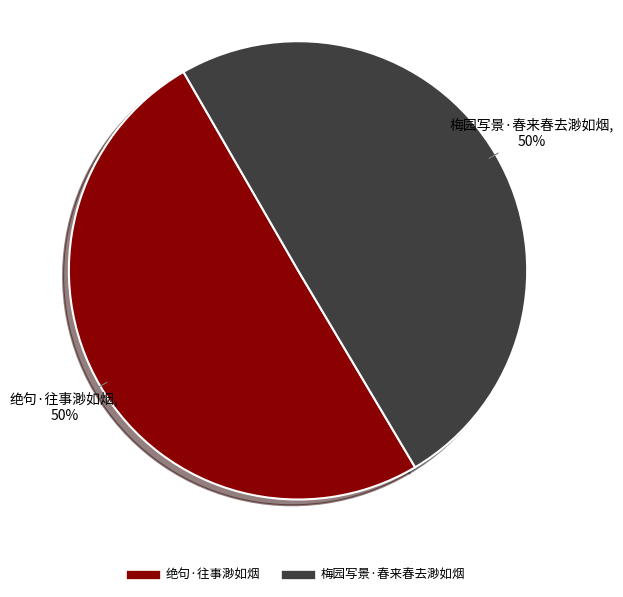

To the nearest percent, what percentage of the pie is 梅园写景·春来春去渺如烟?

50%